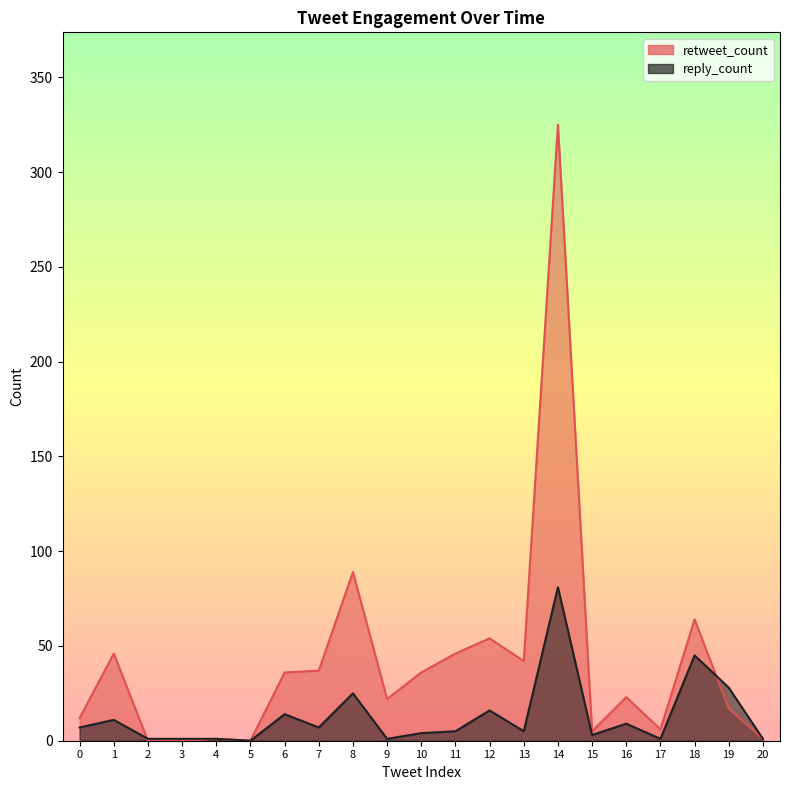

Where is reply_count nearest to the value 40?

18